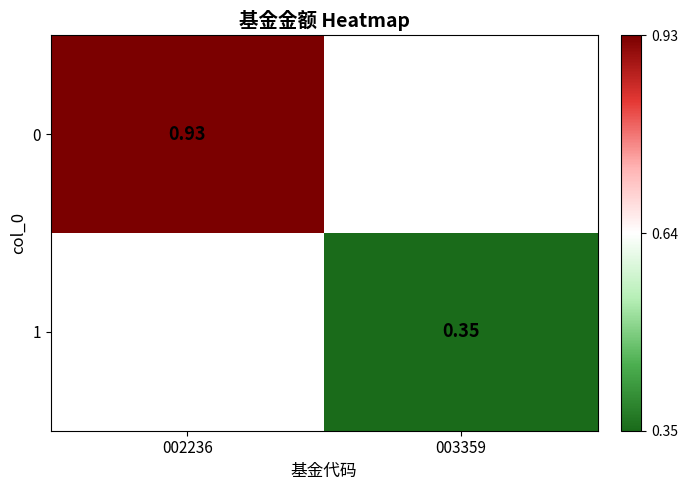

List the labels in order of 0 value, largest first.

002236, 003359